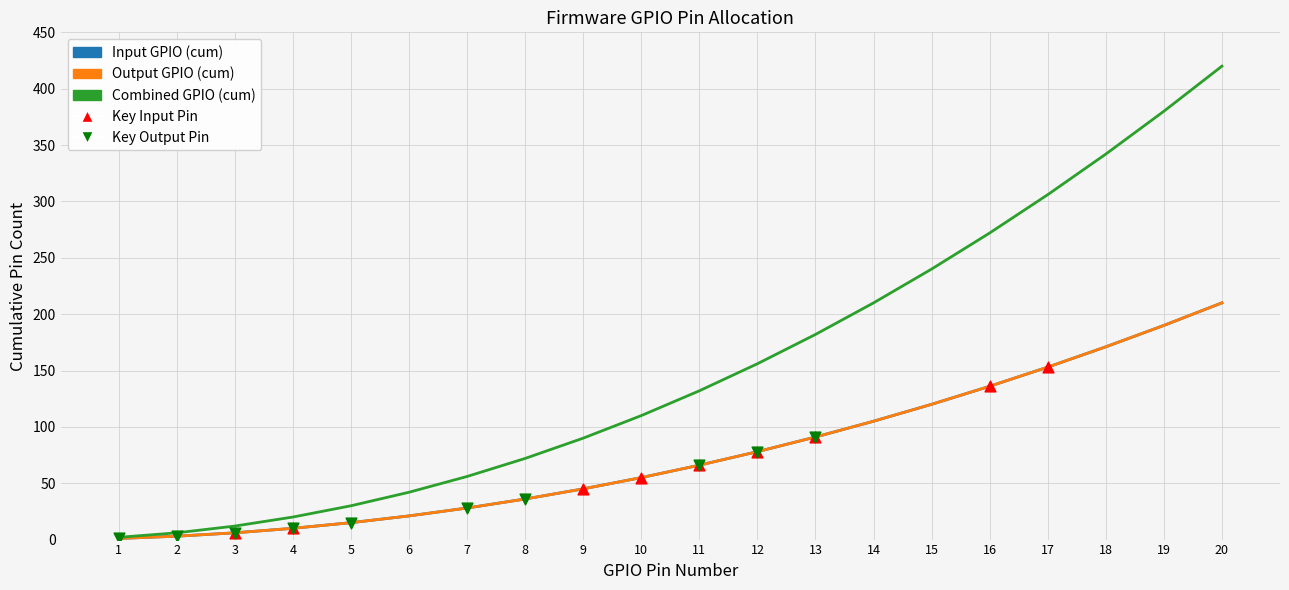

What is the total value across all series at 14?

420